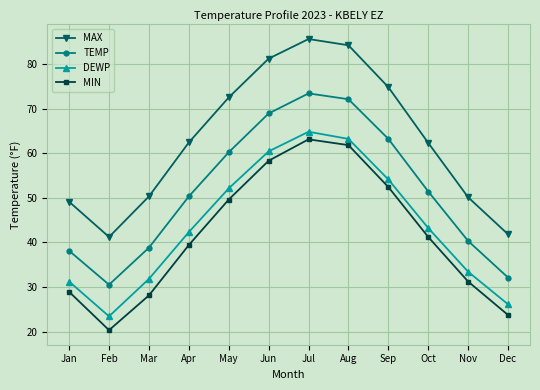

Is the value of MIN at Sep greater than the value of DEWP at Apr?

Yes